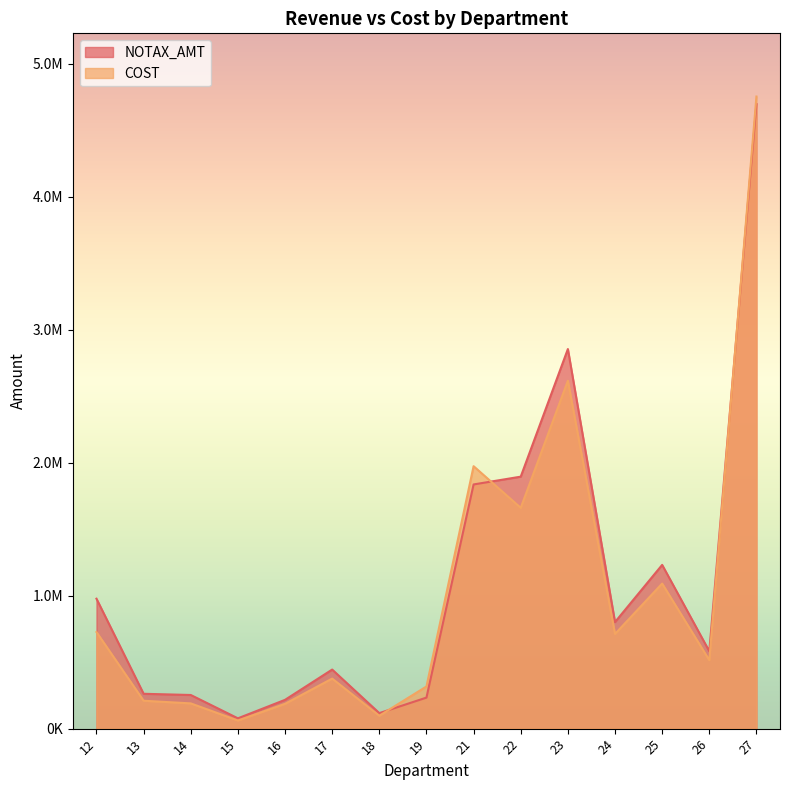

Reading right to left, list all the values displayed in this chart.

NOTAX_AMT: 27=4695681.9	26=581850.3	25=1231003.6	24=801102.5	23=2853730.9	22=1894321.0	21=1835777.1	19=233290.6	18=116606.6	17=444058.4	16=216419.3	15=77528.8	14=252904.3	13=261954.3	12=976795.0
COST: 27=4751998.4	26=514797.8	25=1090667.9	24=711710.5	23=2615317.8	22=1660030.7	21=1972976.7	19=316832.1	18=97004.1	17=376183.1	16=186607.7	15=61244.6	14=189758.5	13=209698.5	12=725956.4